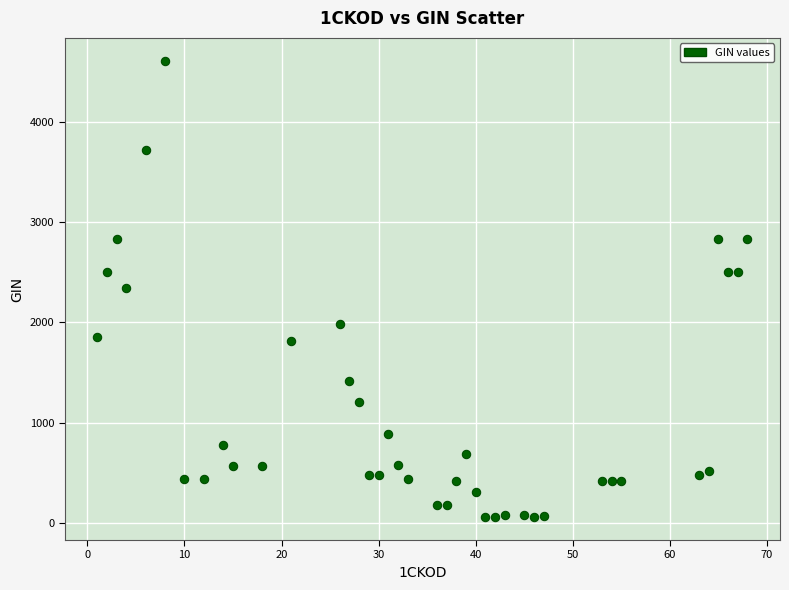

What is the range of Y values (max minus min)?

4546.9